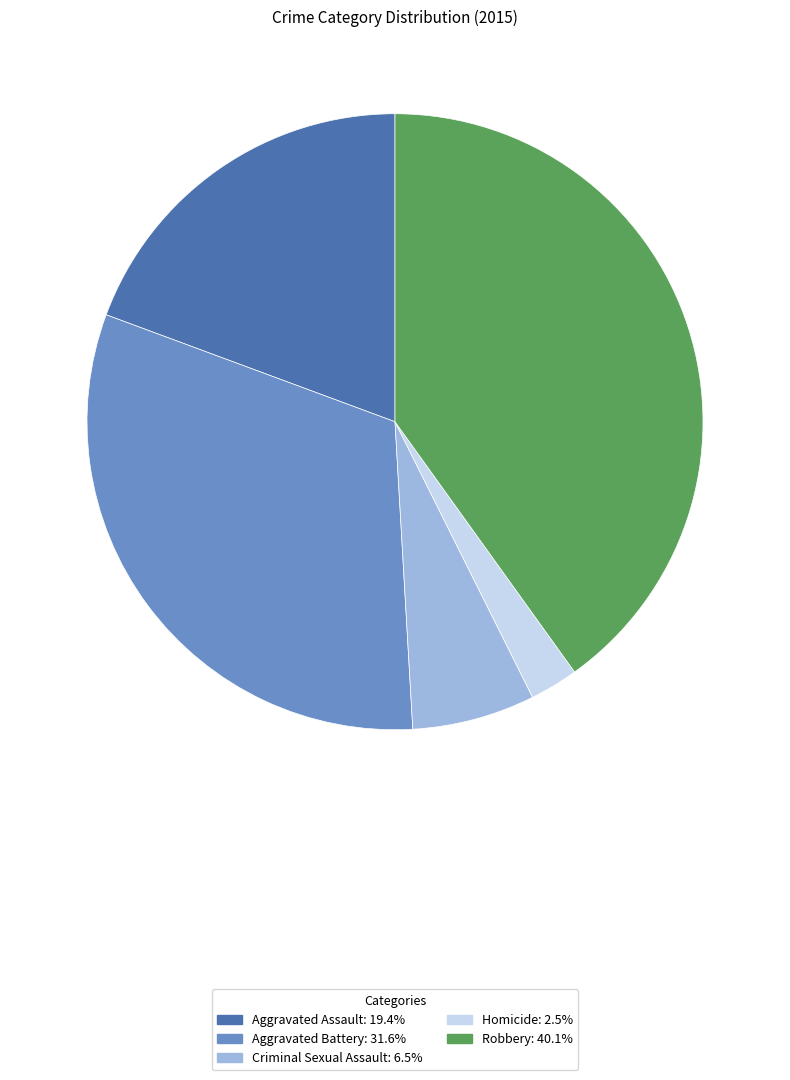

Does Robbery represent more than half of the total?

No